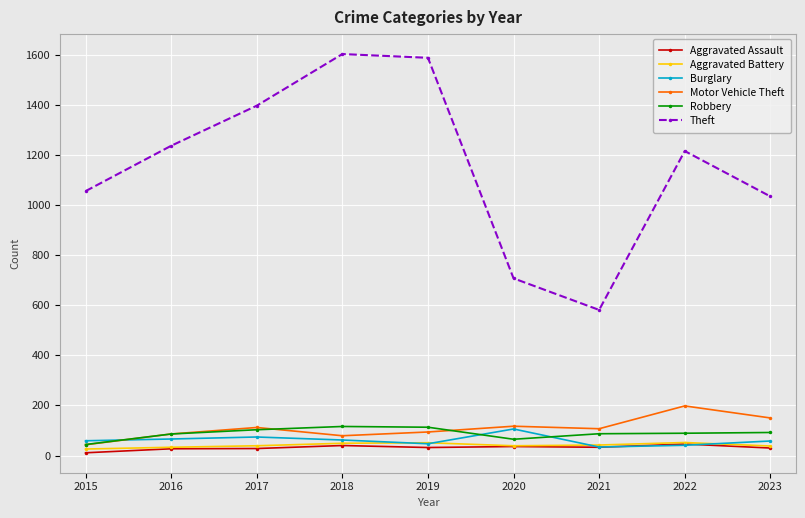

Which series has the largest total across all categories?

Theft